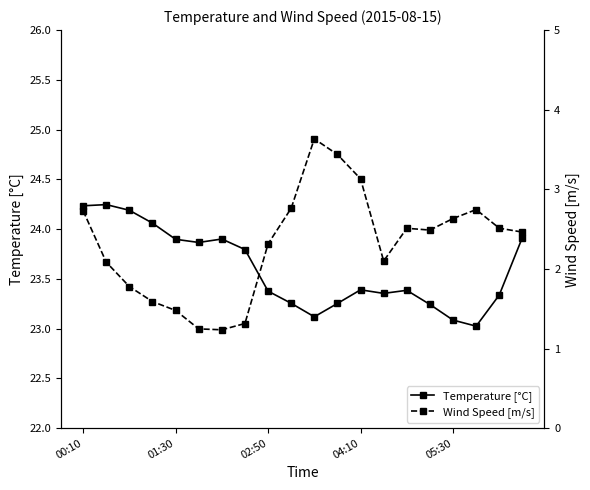

What is the difference between the maximum and minimum values in the Wind Speed [m/s] series?

2.4